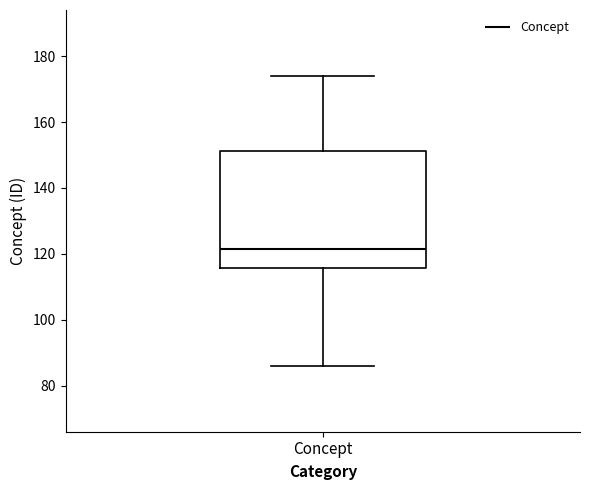

Transcribe this box plot: give where the median line is, the range the box spans, and where the two whiskers end, as read against the y-axis. The values are not printed on the chart, so give them approximately, as read against the axis.

median 122, box 116 to 152, whiskers 86 to 174